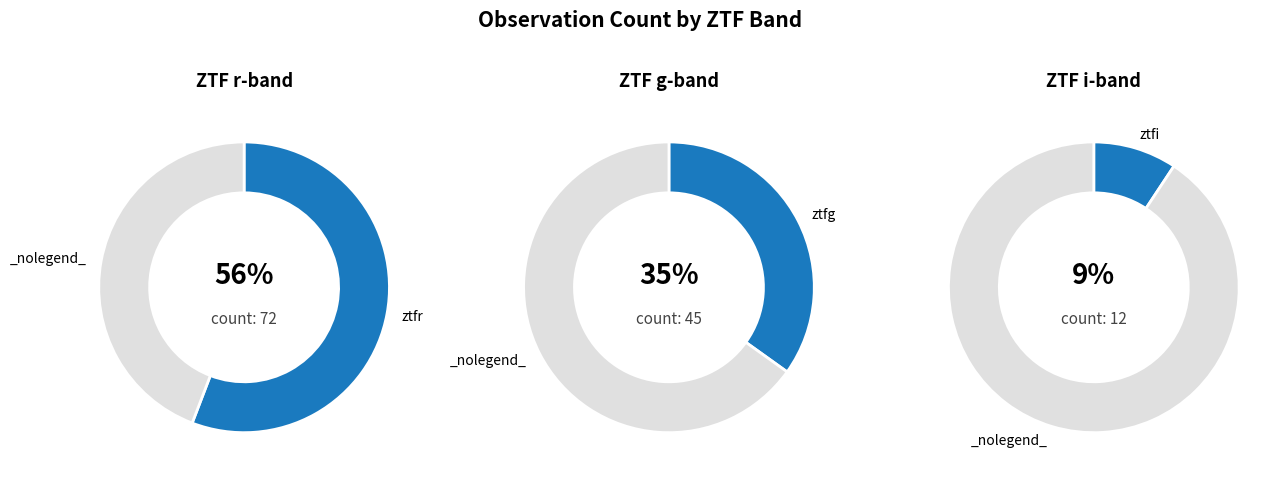

Combined, what portion of the pie is ztfg and ztfi?

44.2%